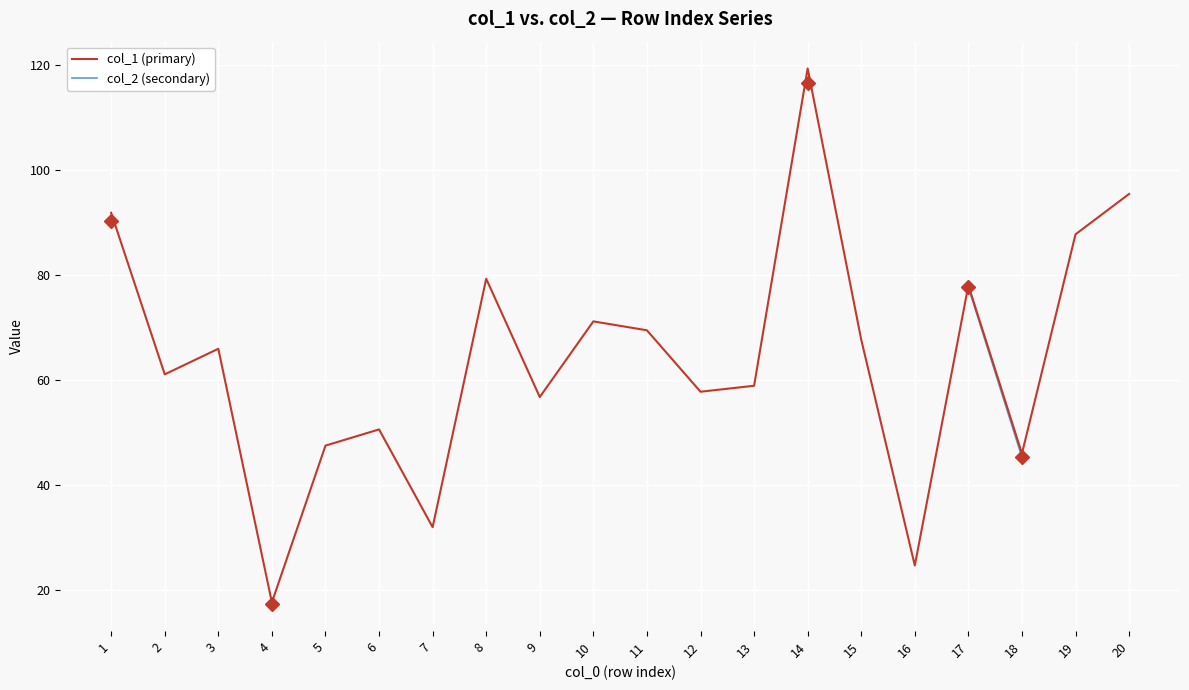

True or false: col_1 (primary) has a value of 67.7 at 15.

True